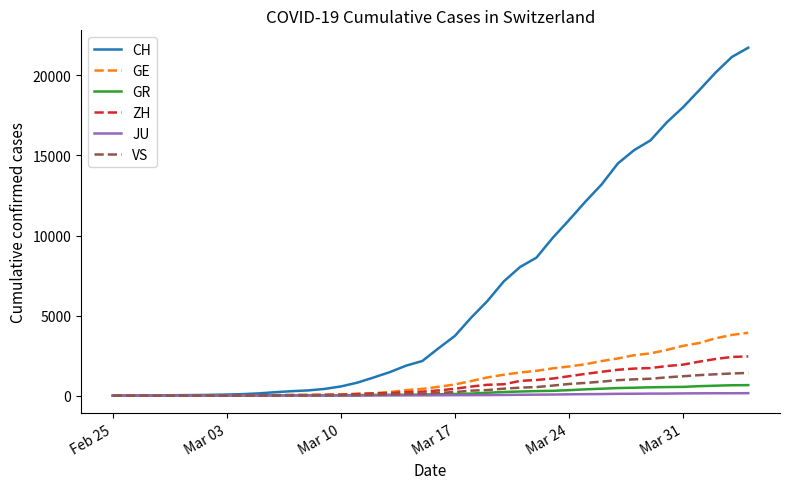

Which series has the largest range (max minus min)?

CH